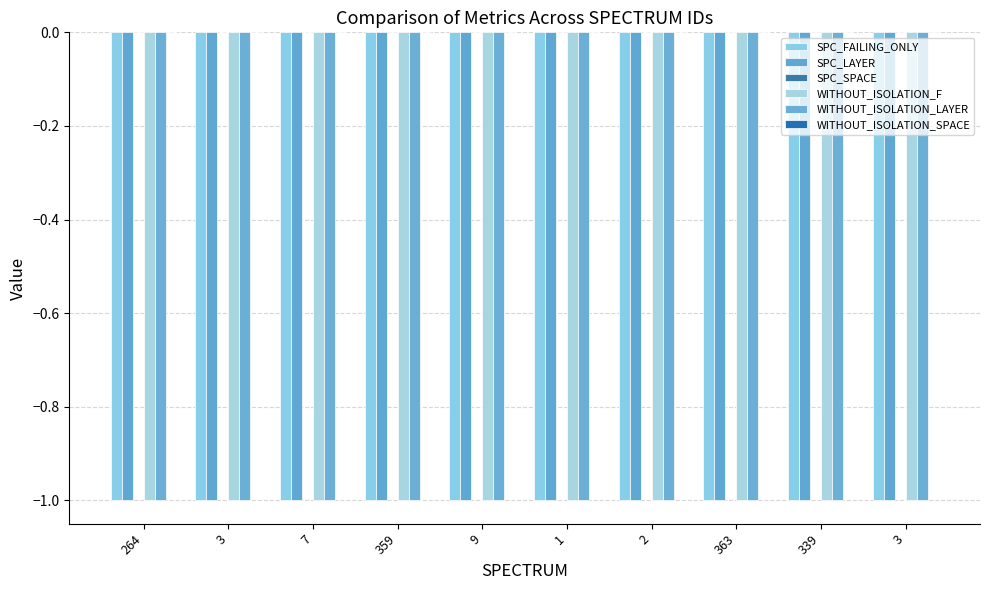

What is the approximate value of WITHOUT_ISOLATION_LAYER at 1?

-1